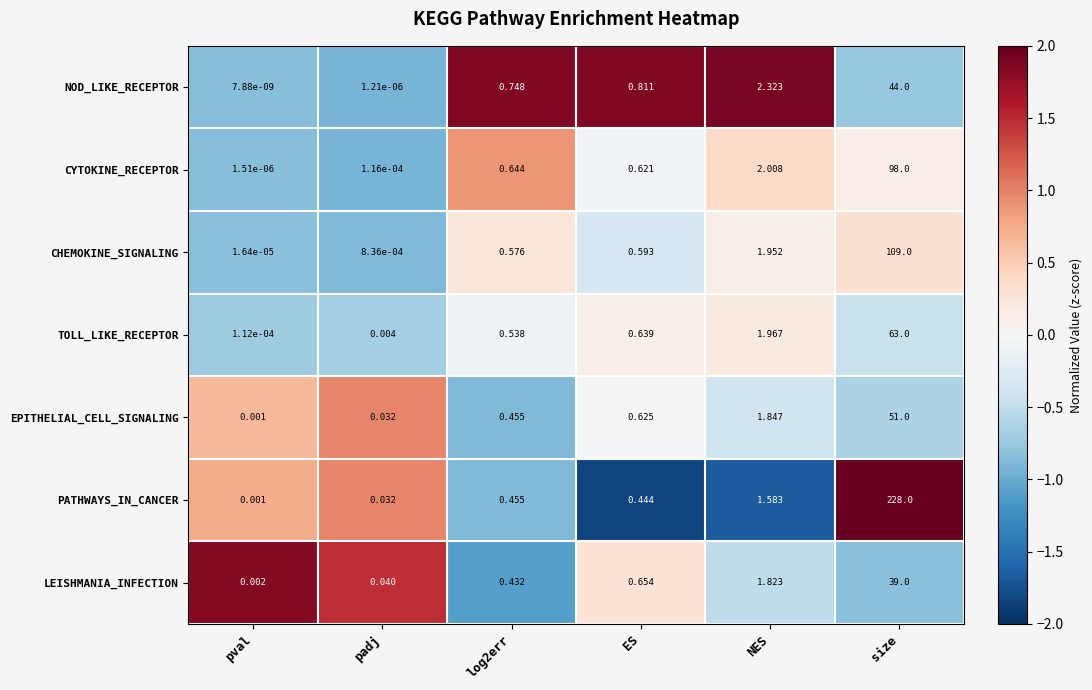

What is the greatest value displayed?

228.0